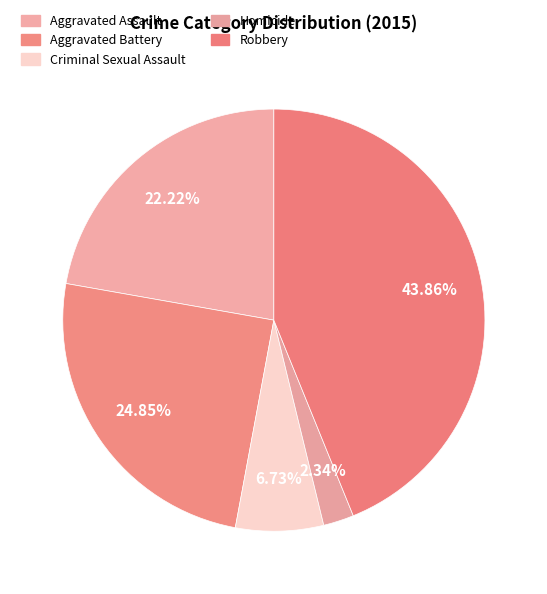

How many segments does this pie chart have?

5